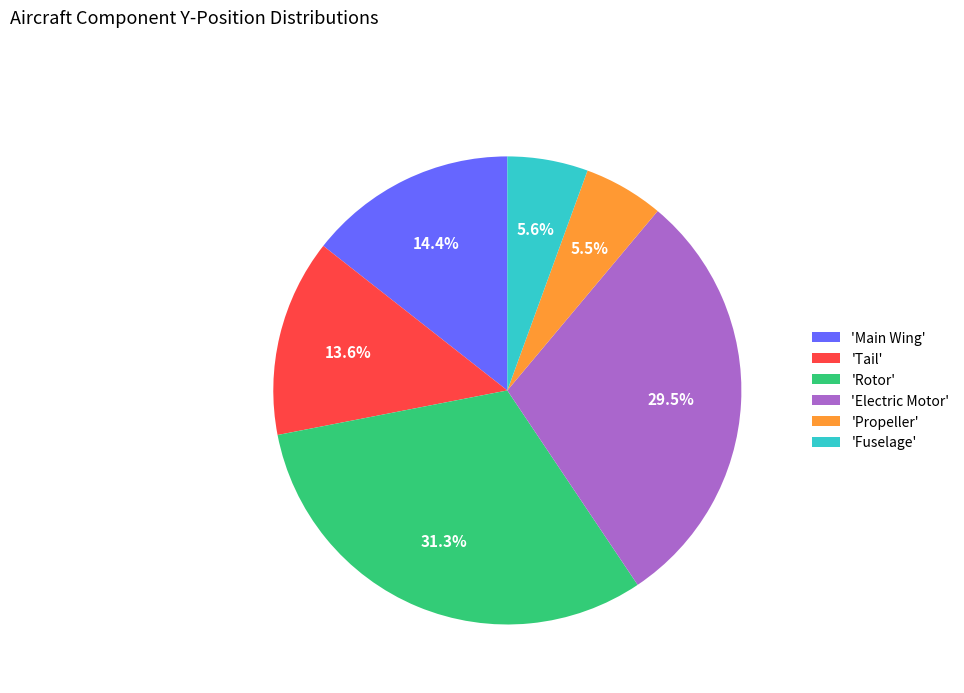

How many slices are in this pie chart?

6